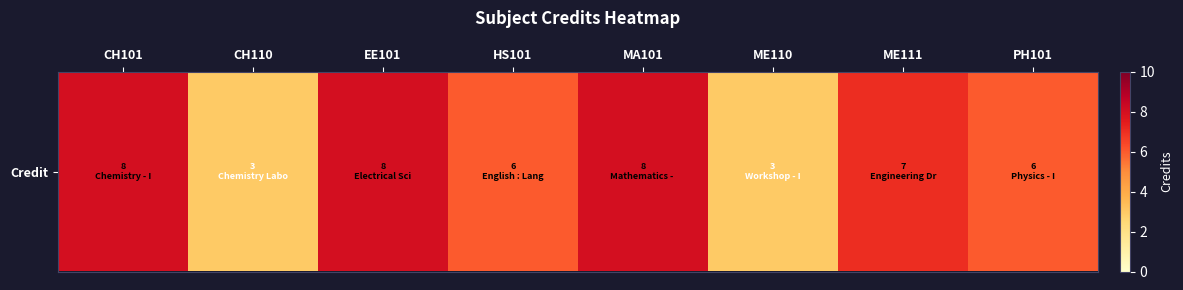

Which label corresponds to the smallest value in the chart?

CH110